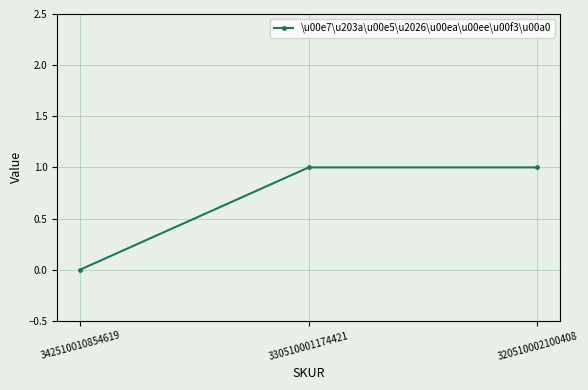

Reading left to right, transcribe all the data shown in this chart.

342510010854619=0	330510001174421=1	320510002100408=1